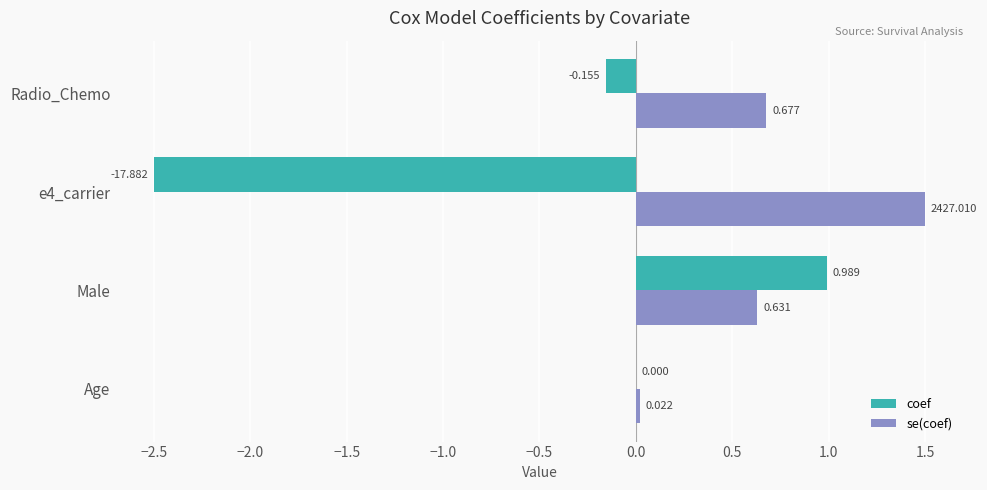

Is the value of coef at Age greater than the value of se(coef) at e4_carrier?

No